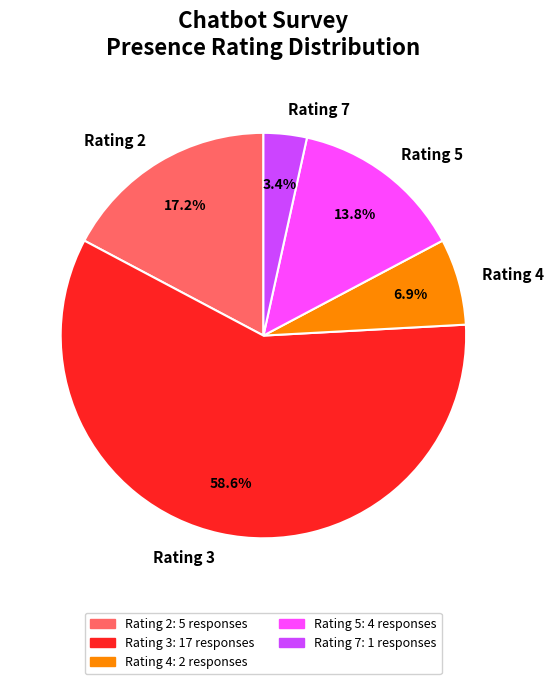

Count the number of slices in the pie.

5